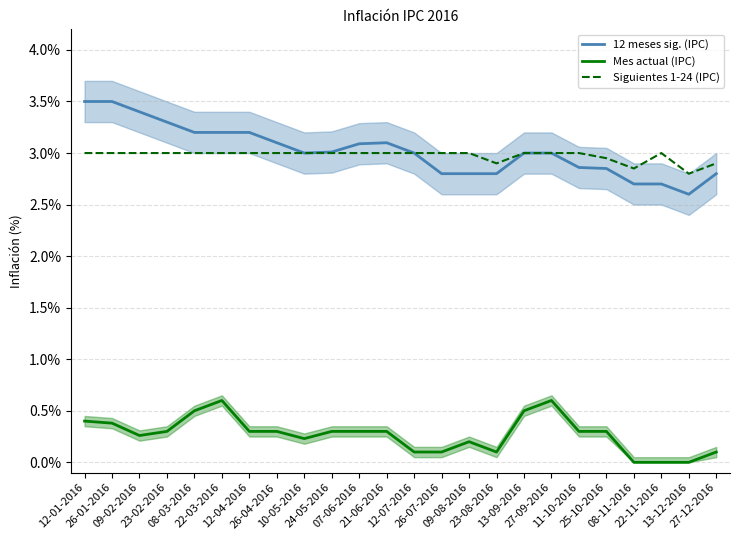

Rank the series by their maximum value, from lowest to highest.

Mes actual (IPC), Siguientes 1-24 (IPC), 12 meses sig. (IPC)